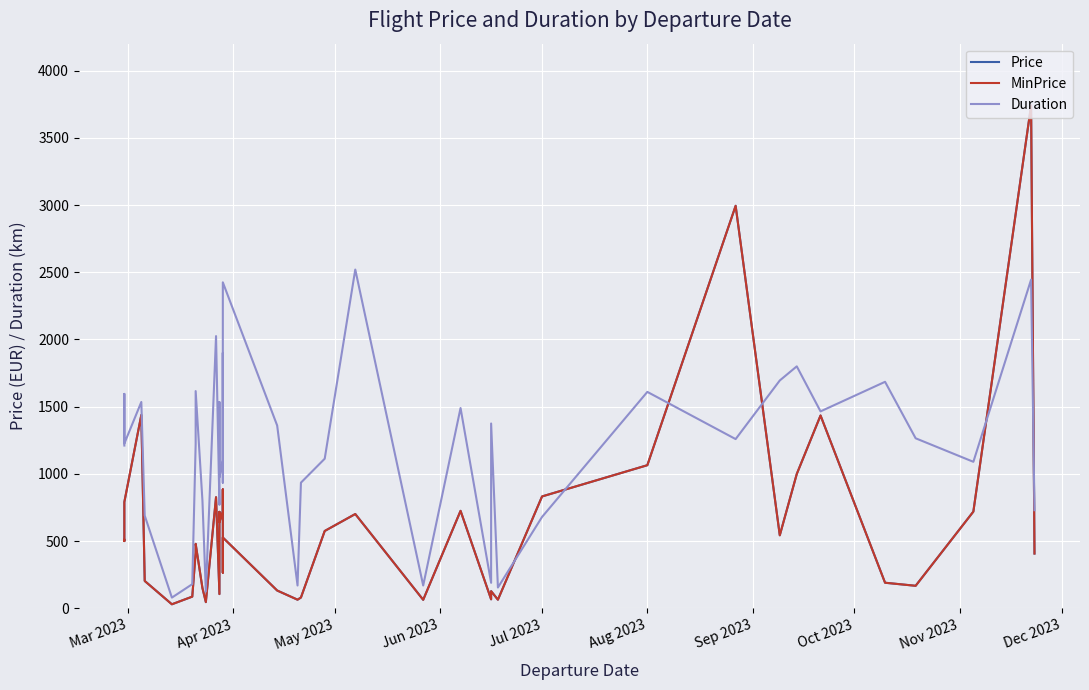

What is the maximum value for MinPrice?

3740.3